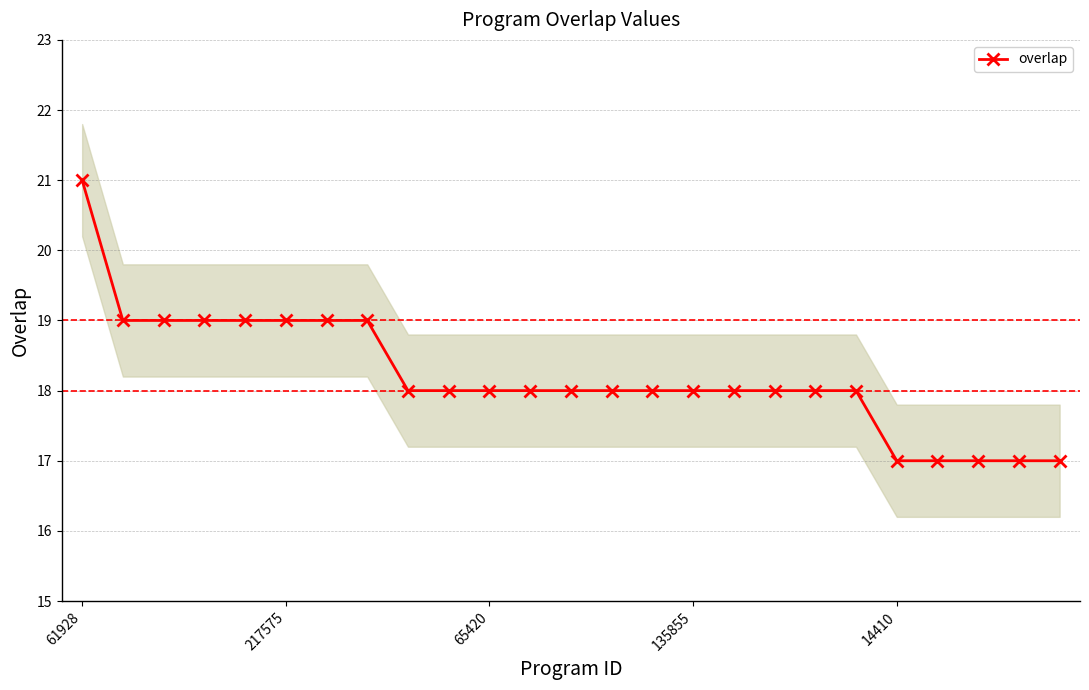

Count the values in the range 18 to 19.

19